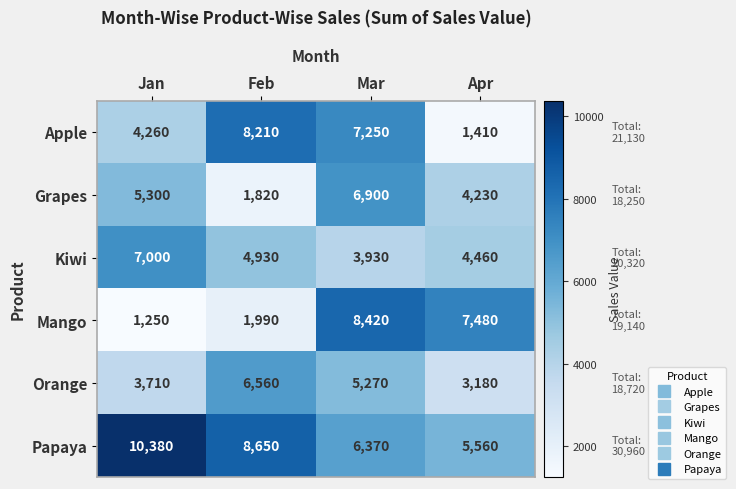

At which label does Apple first exceed 7250?

Feb